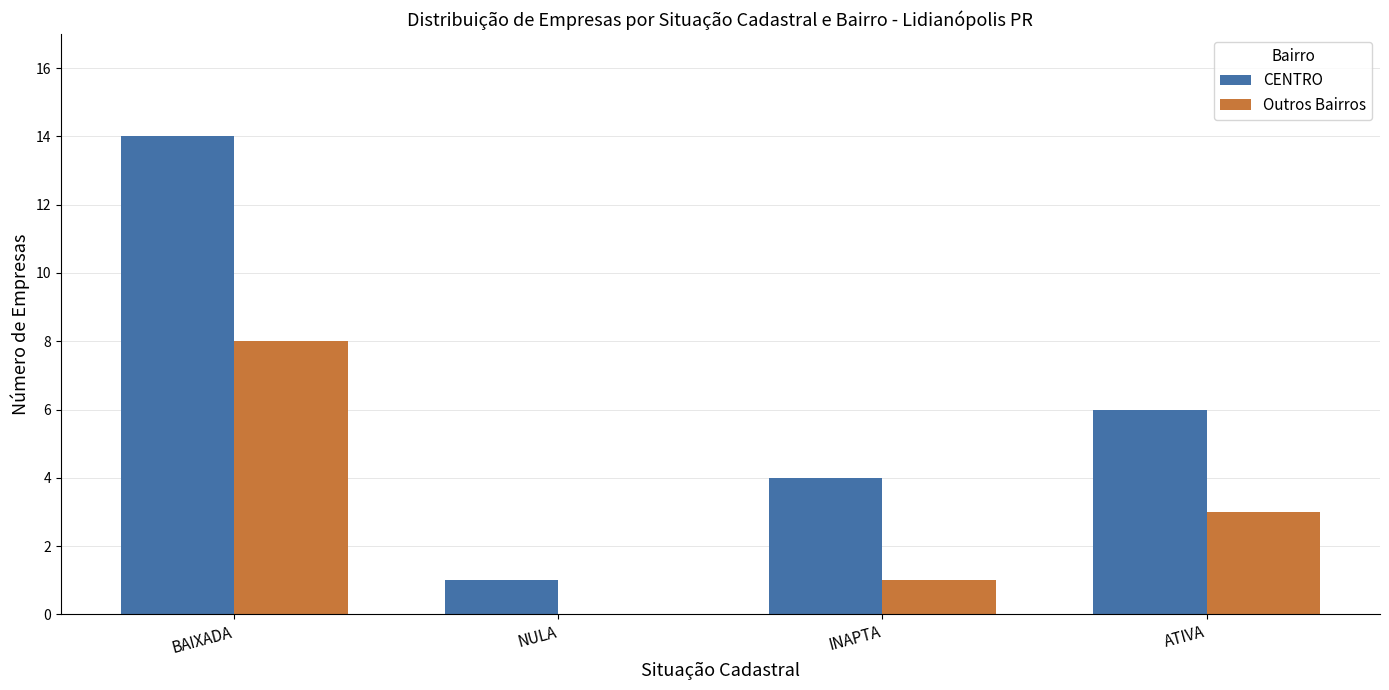

Are the bars grouped side by side (vs. stacked)?

Yes